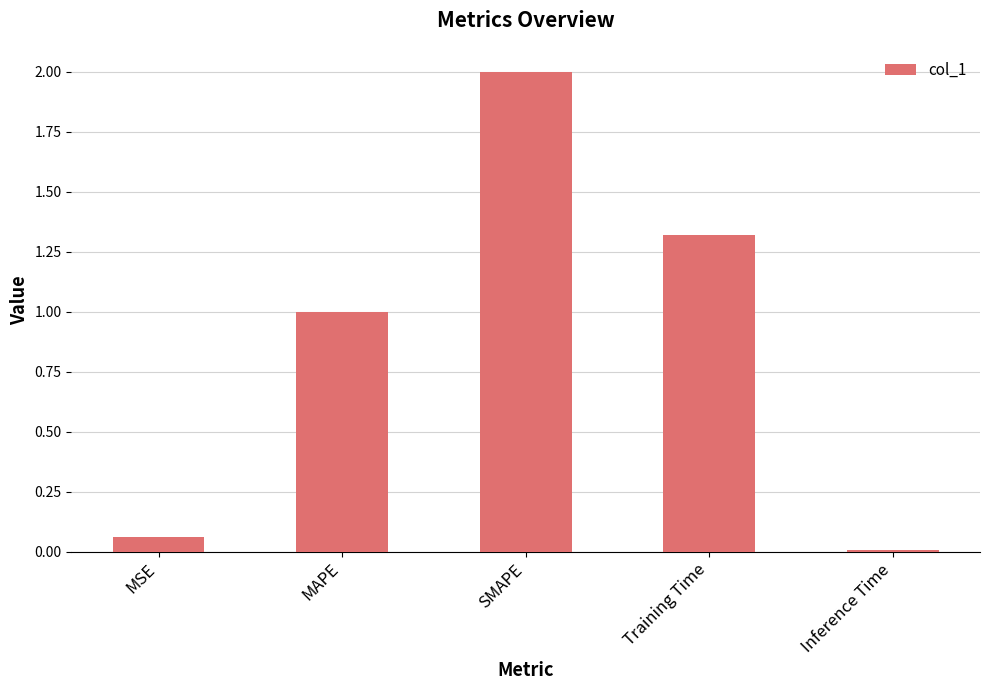

Where is the data nearest to the value 1?

MAPE